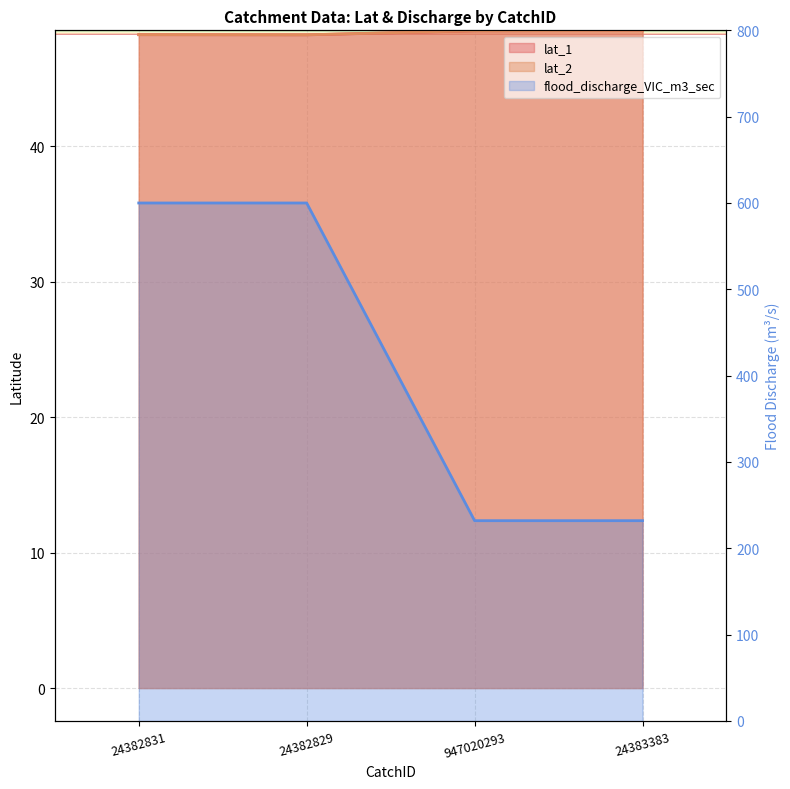

At which category is the sum across all series the highest?

24382831